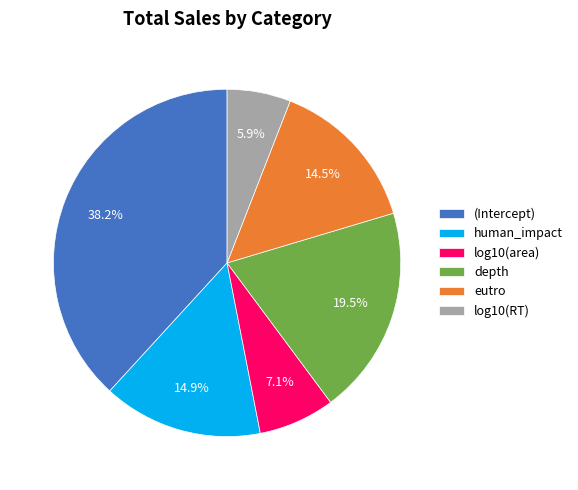

To the nearest percent, what is the difference between the human_impact and (Intercept) slice percentages?

23%